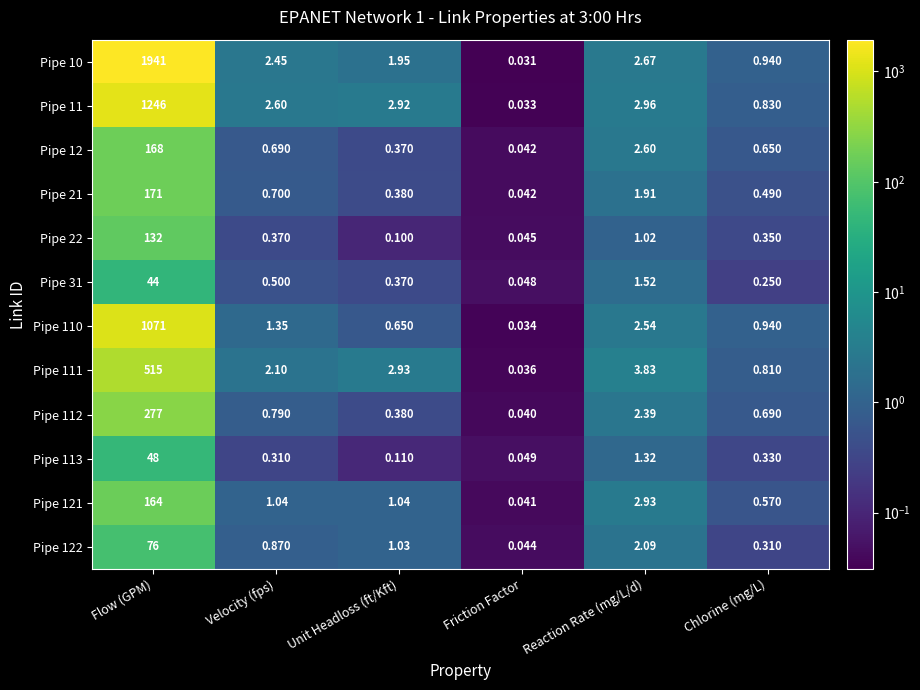

Which category has the lowest value across all series?

Friction Factor